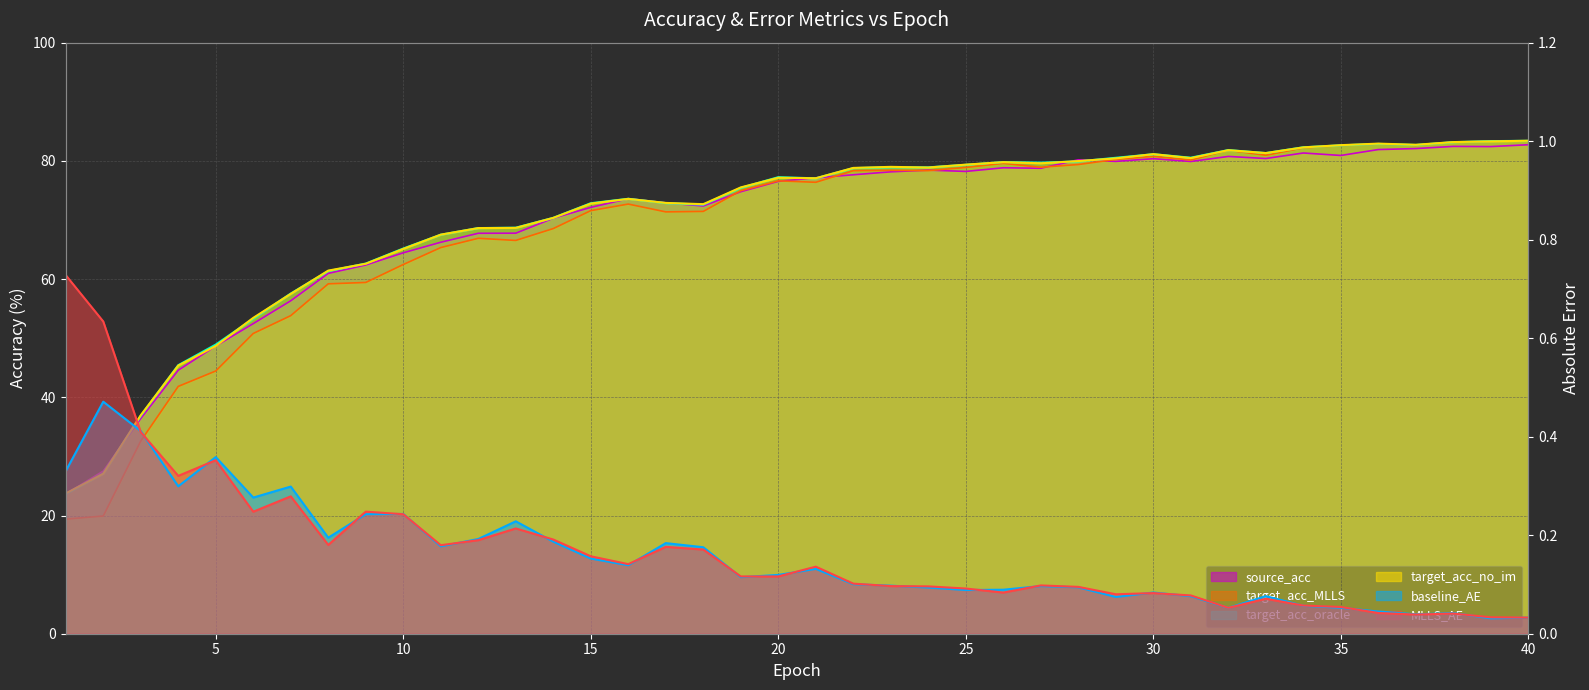

What is the value of the MLLS_AE point at the 34th from the left?

0.1